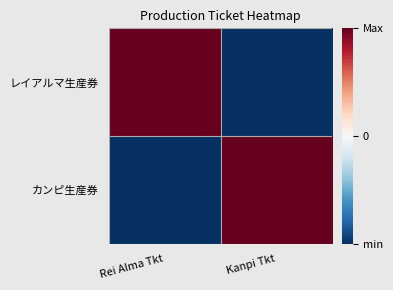

Rank the series at Rei Alma Tkt from highest to lowest value.

レイアルマ生産券, カンピ生産券